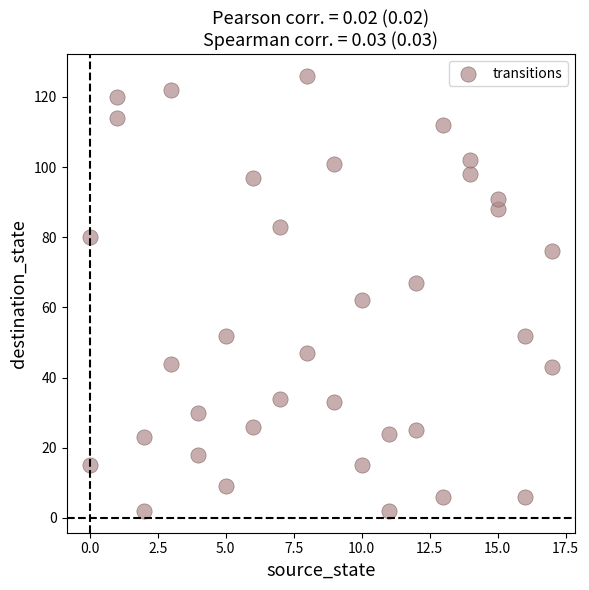

What is the range of X values (max minus min)?

17